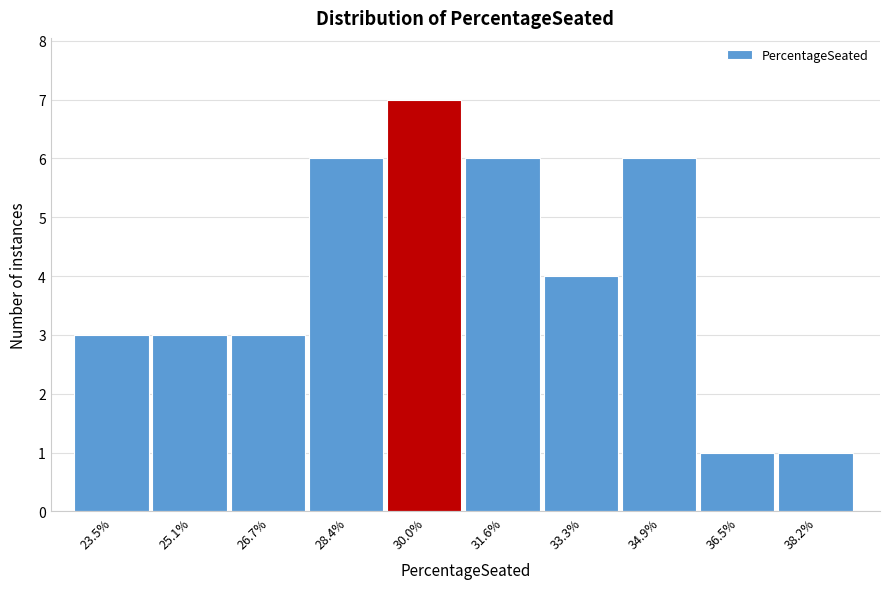

Reading right to left, list all the values displayed in this chart.

38.2%=1	36.5%=1	34.9%=6	33.3%=4	31.6%=6	30.0%=7	28.4%=6	26.7%=3	25.1%=3	23.5%=3